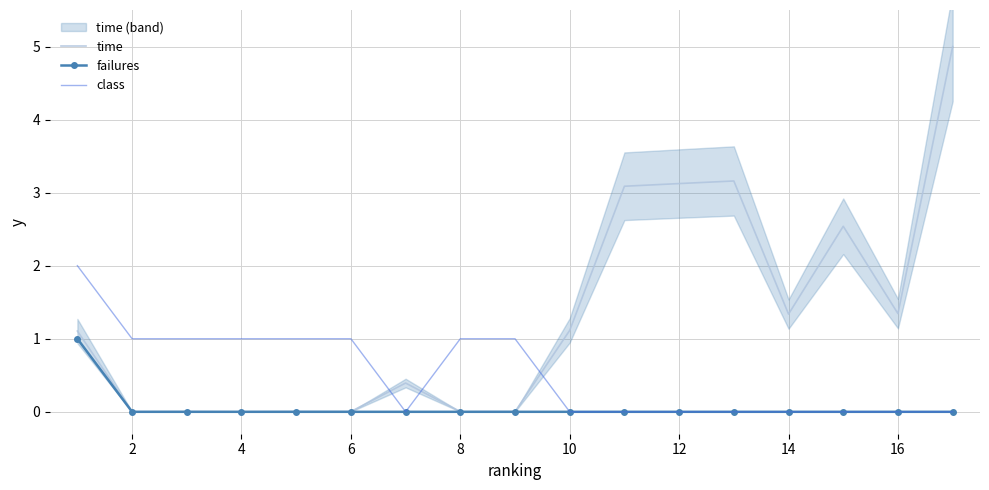

How many class values are between 0 and 1?

16